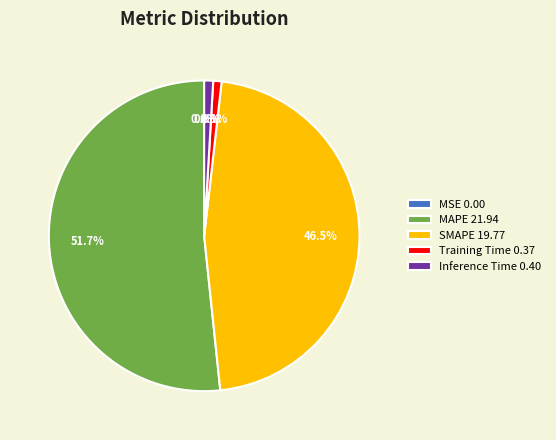

How much of the chart is everything except SMAPE?

53.5%